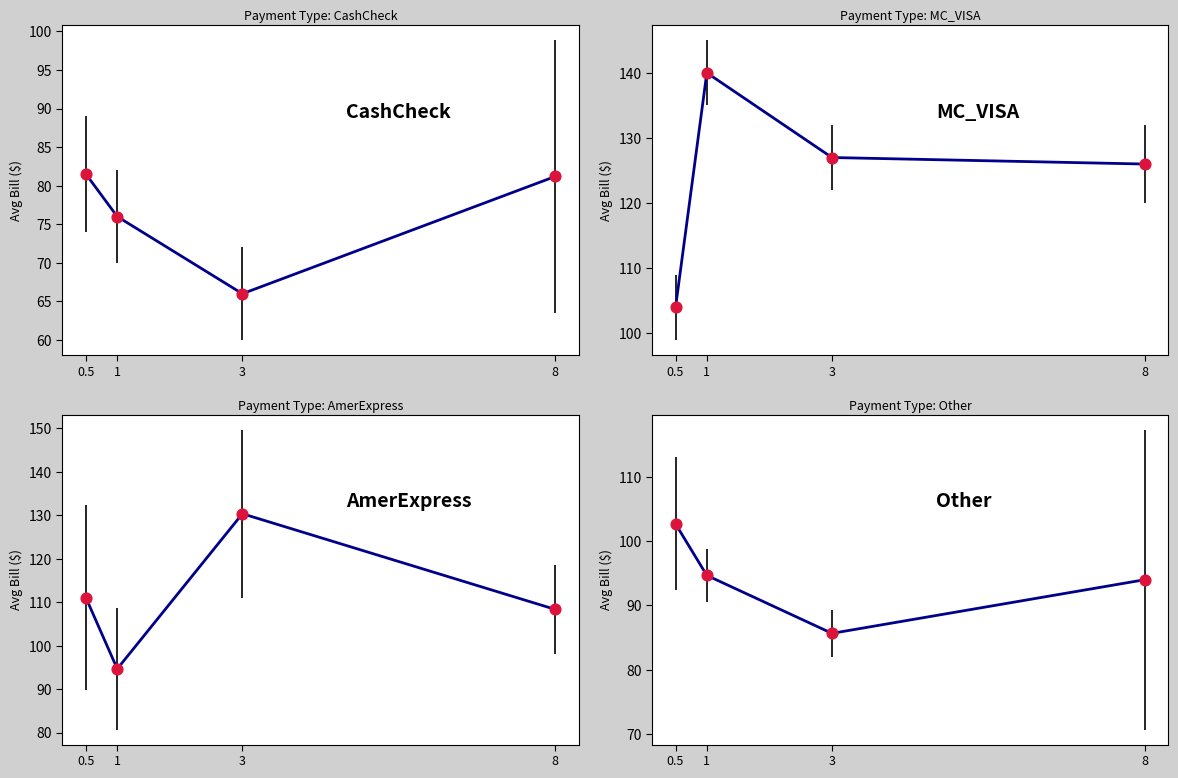

What are all the series names shown in the legend?

CashCheck, MC_VISA, AmerExpress, Other